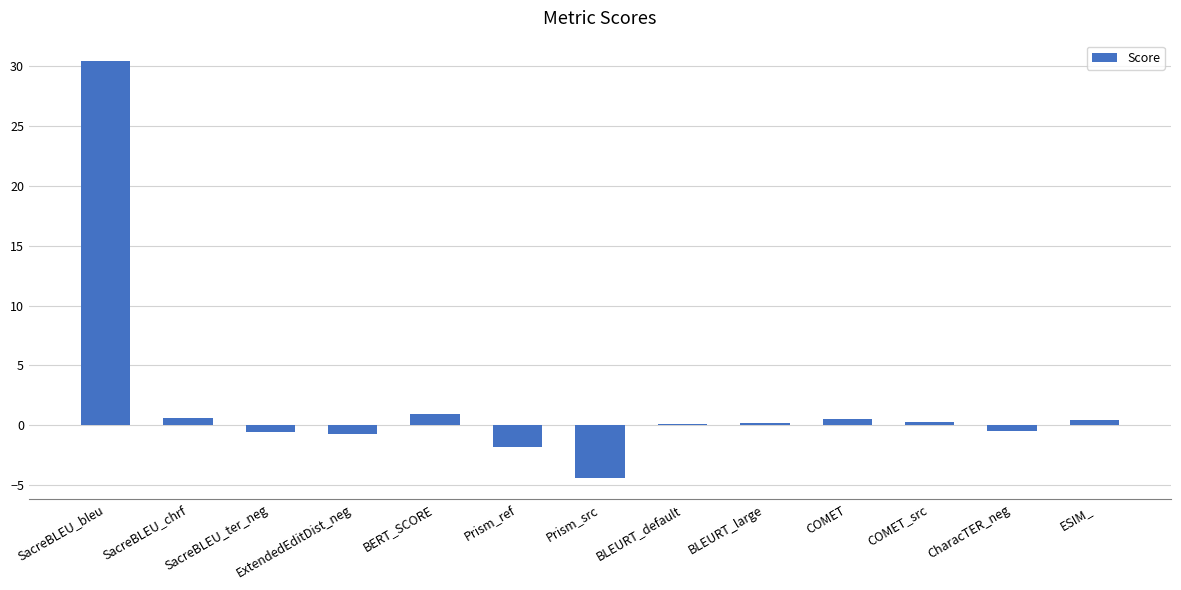

What is the minimum value shown in the chart?

-4.4